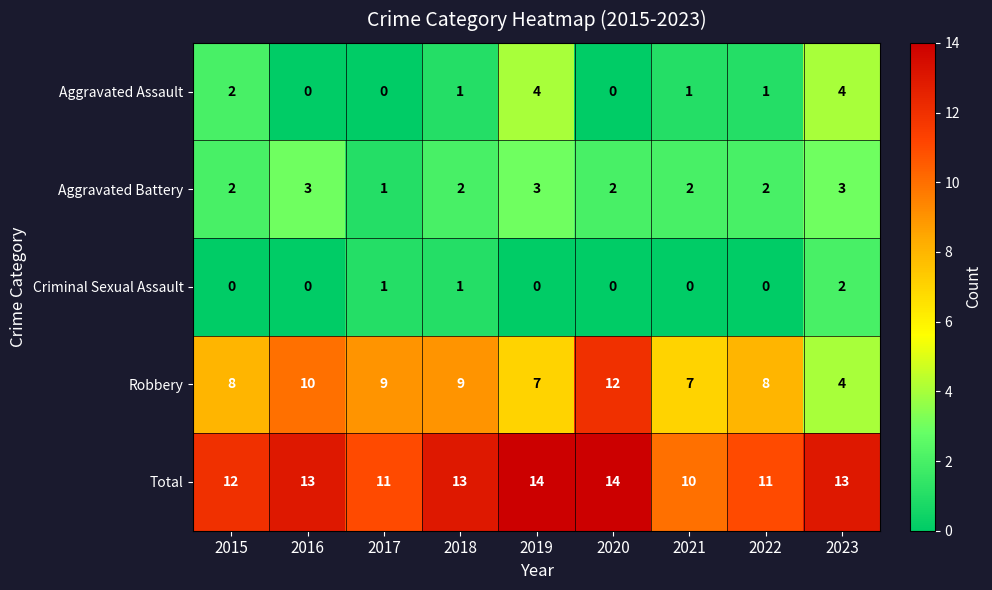

What is the difference between the maximum and minimum values in the Robbery series?

8